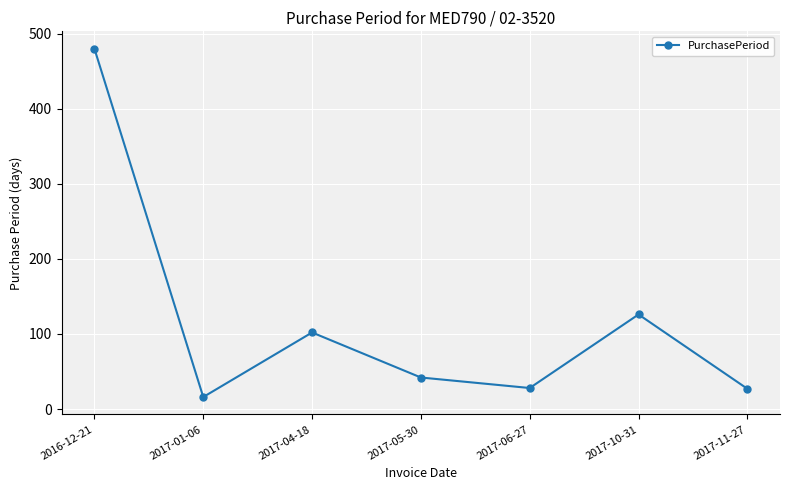

What value does the data have at 2016-12-21, to the nearest 50?

500